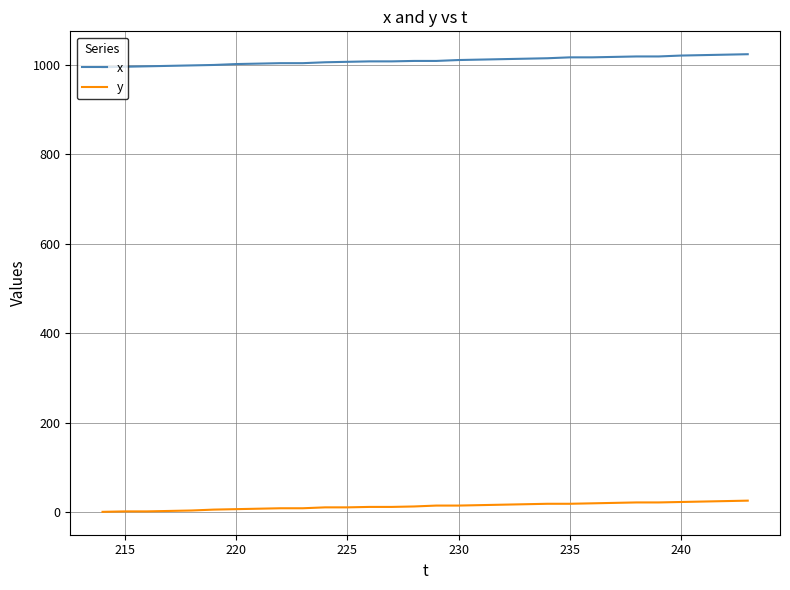

Which series has the largest range (max minus min)?

x